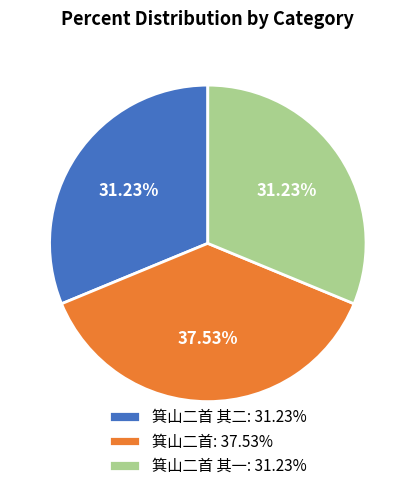

What is the ratio of the value at 箕山二首 其一: 31.23% to the value at 箕山二首: 37.53%?

0.8